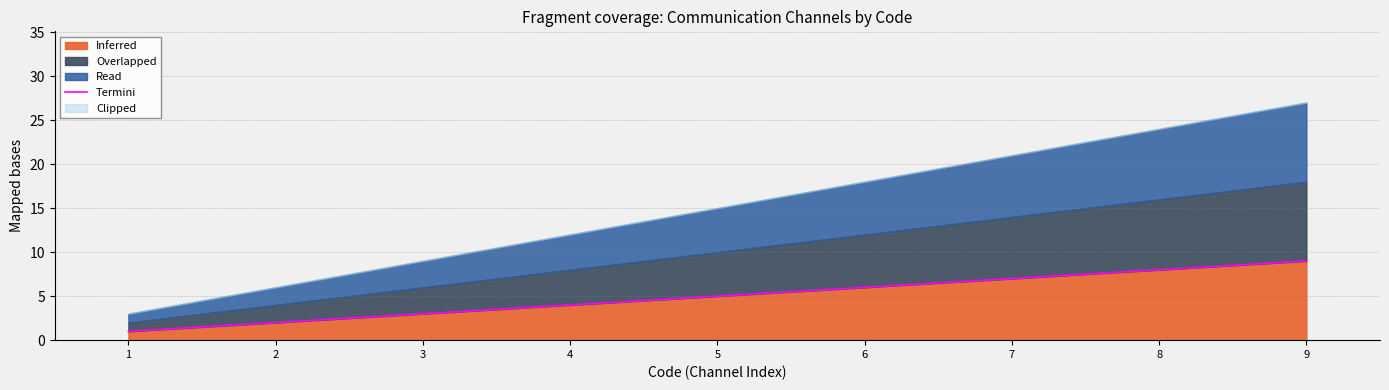

Where is the data nearest to the value 5?

5